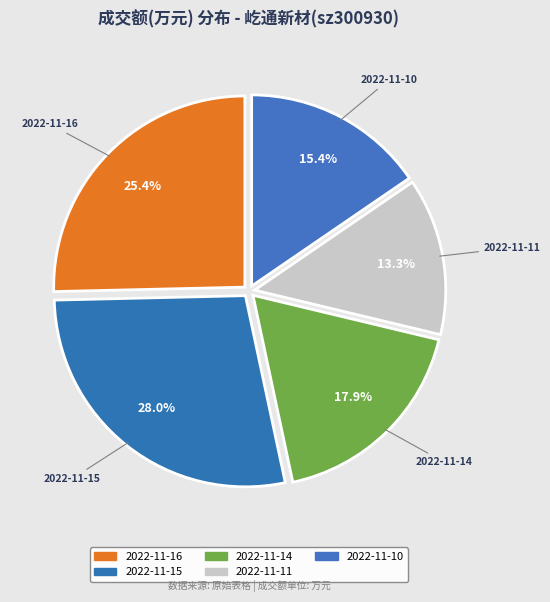

Combined, what portion of the pie is 2022-11-15 and 2022-11-10?

43.4%